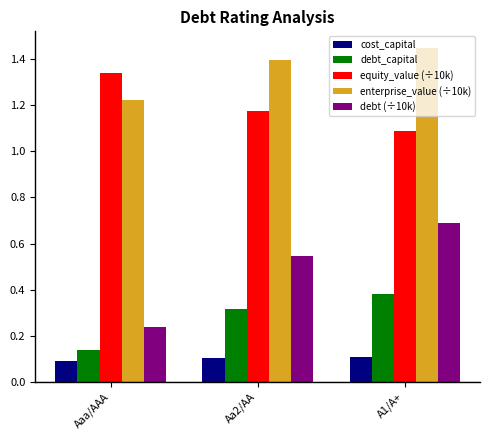

At which label does enterprise_value (÷10k) reach its peak?

A1/A+